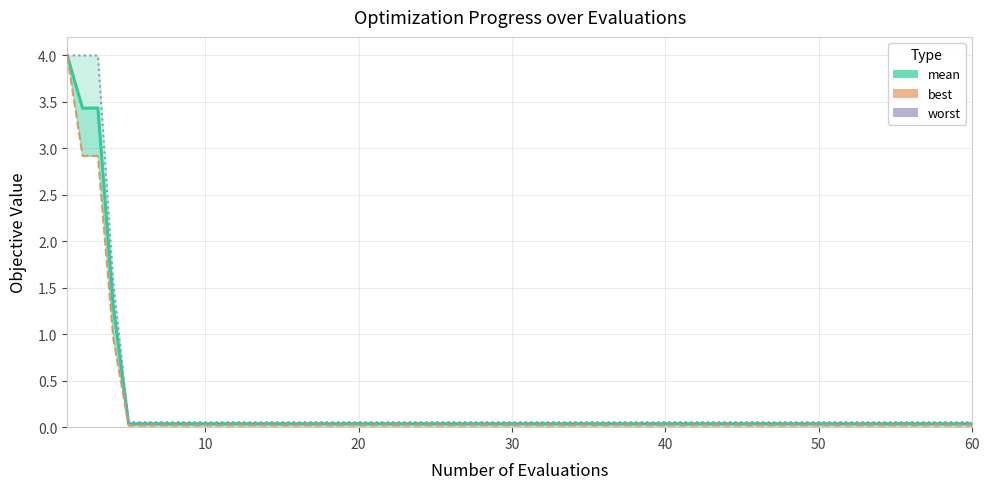

The value at 50 is 0.0. True or false?

True